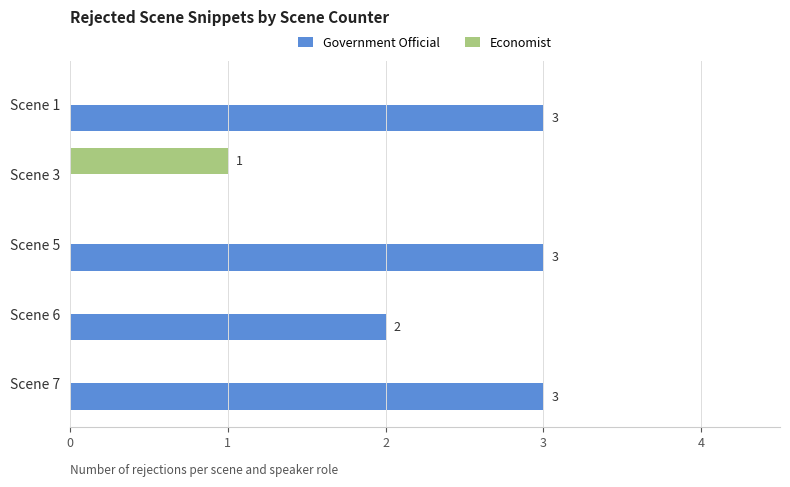

How many positive values does the Economist series have?

1